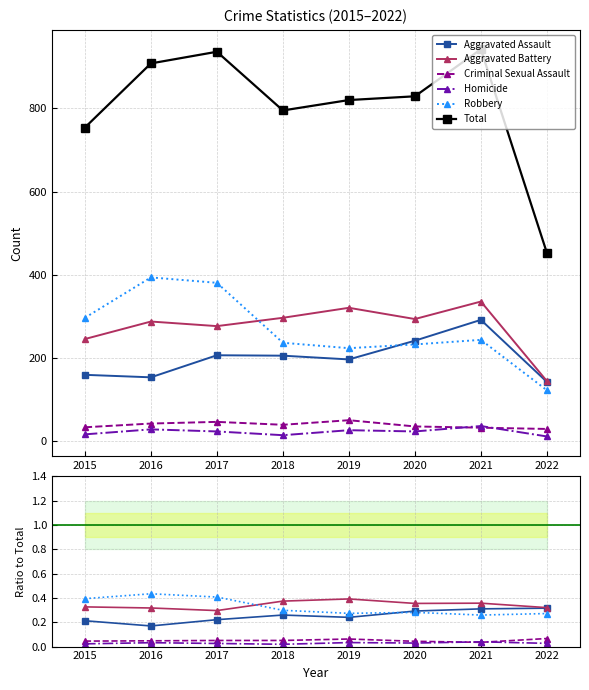

What is the maximum value for Robbery?

0.4